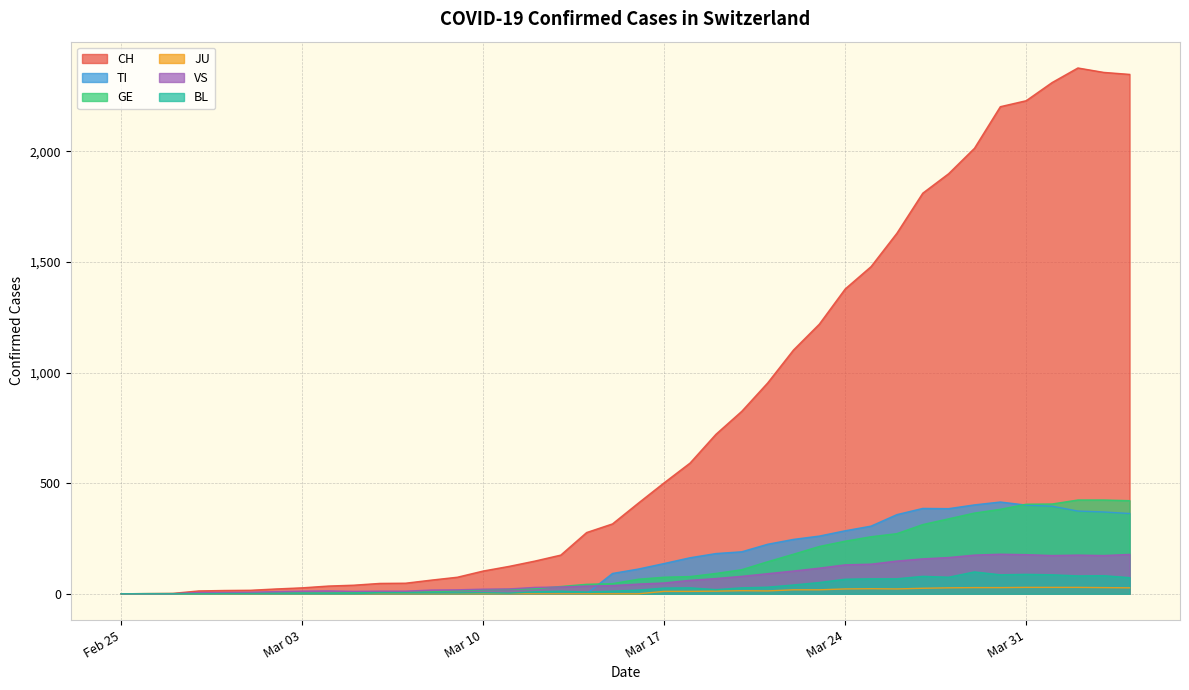

The value of GE at Mar 17 is 75. True or false?

True